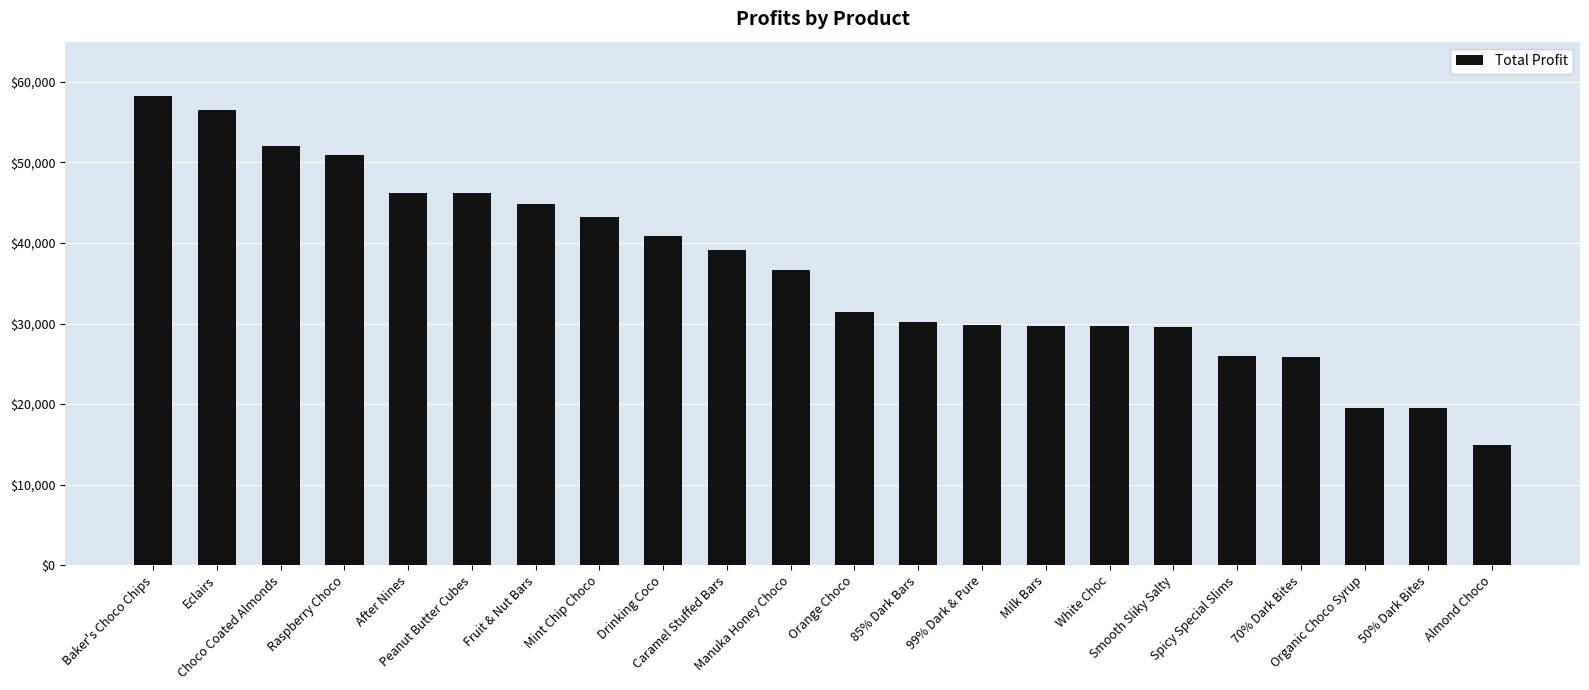

How many values exceed 36700?

11